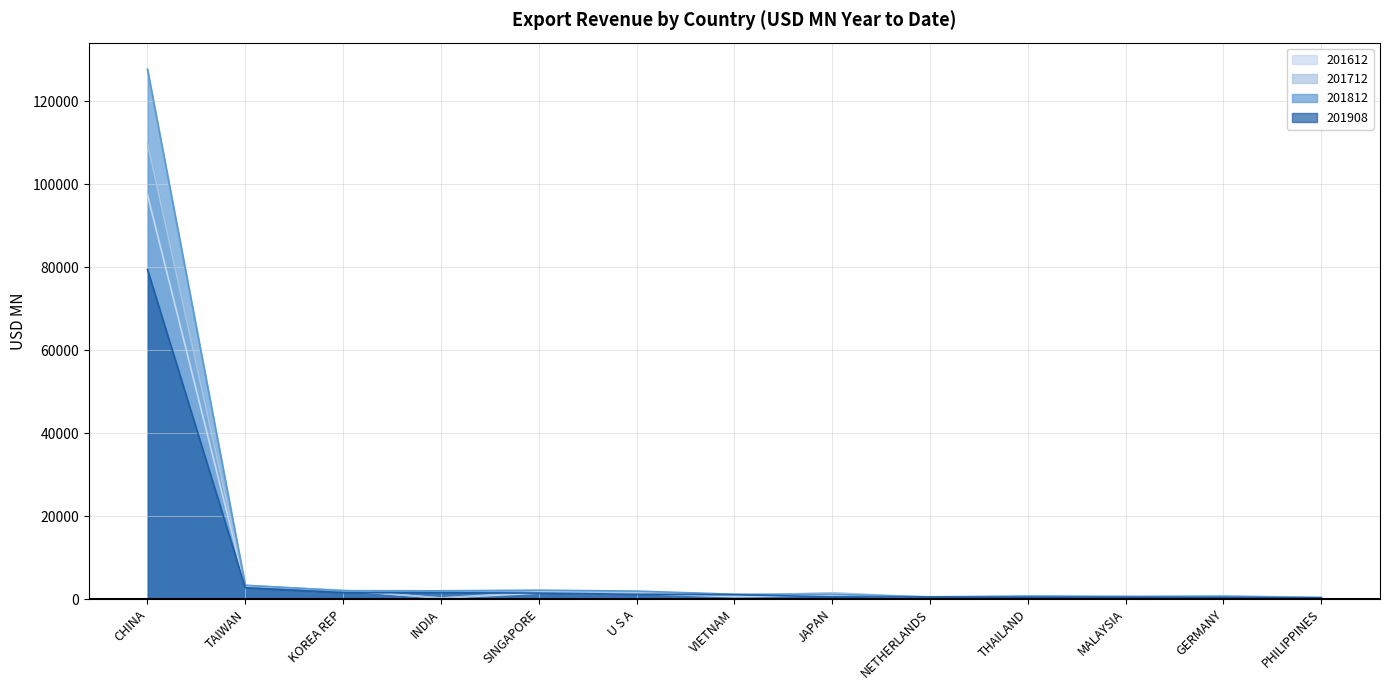

What is the value of the 201712 point at the 1st from the left?

109916.6